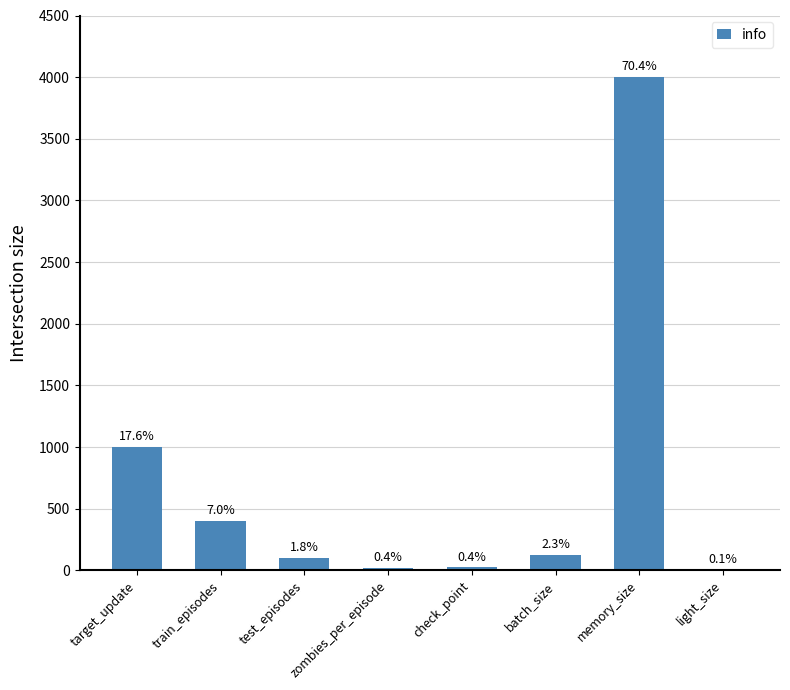

What is the average value?

710